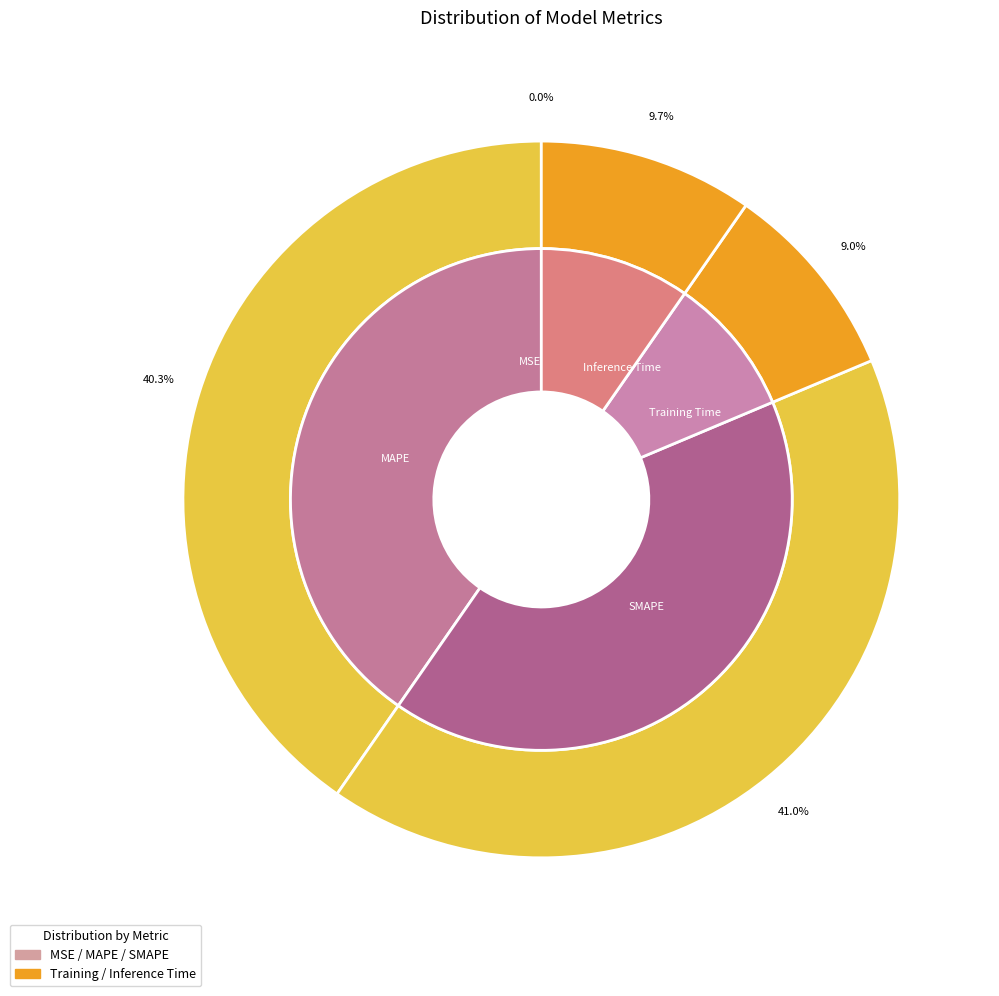

What percentage is NOT represented by Training Time?

91.0%